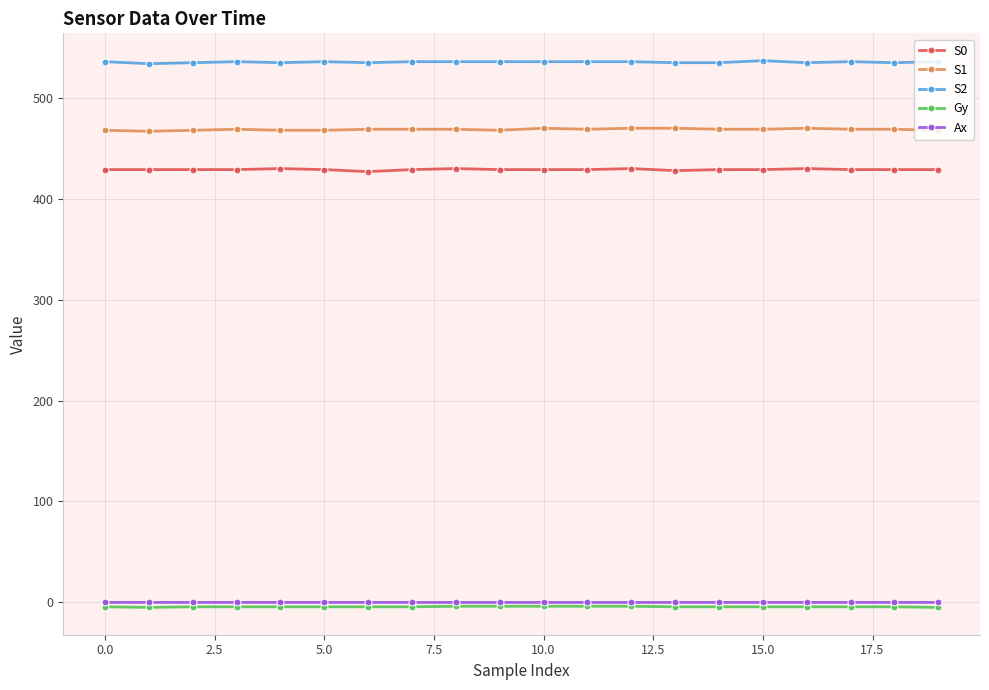

What is the value of the Ax point at the 19th from the left?

-0.1